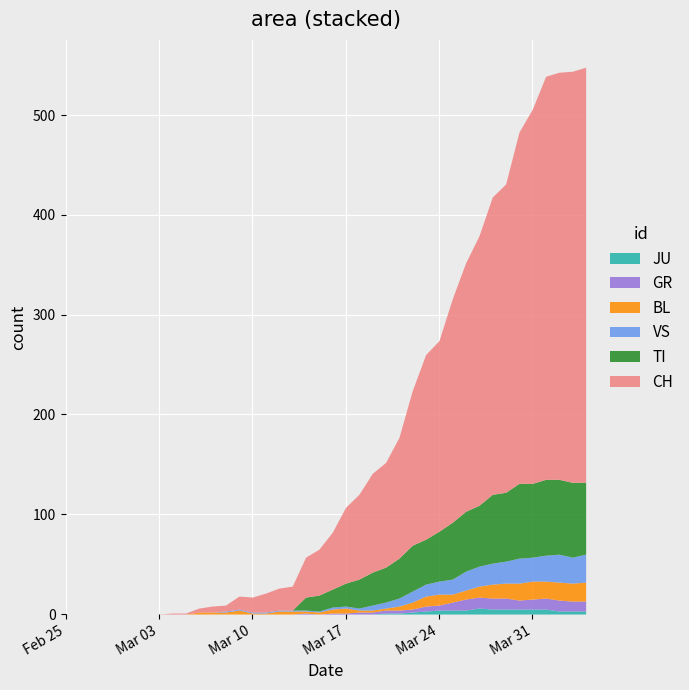

The JU series shows -2 at 21. True or false?

False